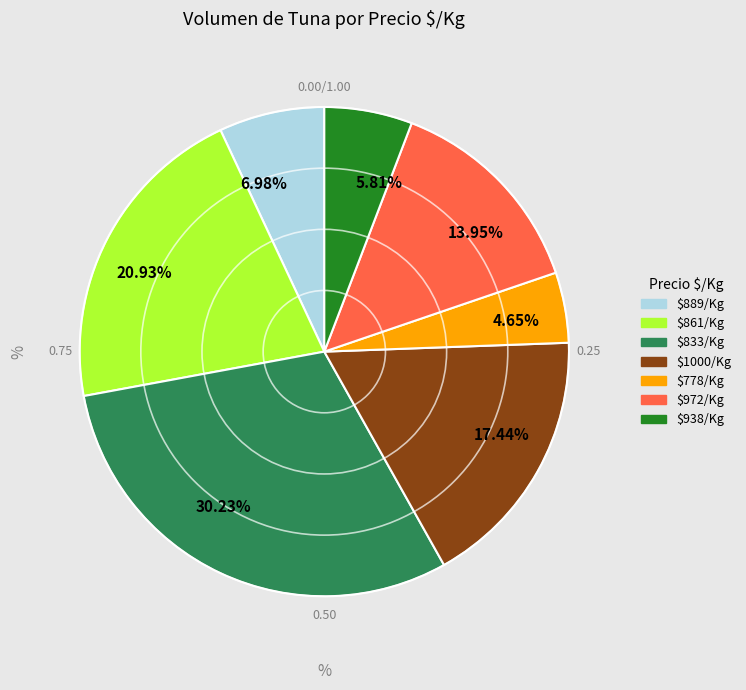

Which has a higher value, 4.65% or 13.95%?

13.95%